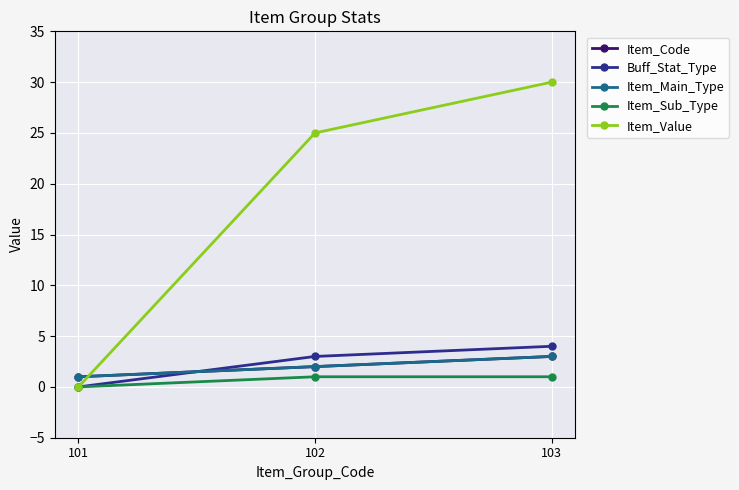

Reading right to left, extract all data points from this chart.

Item_Code: 3	2	1
Buff_Stat_Type: 4	3	0
Item_Main_Type: 3	2	1
Item_Sub_Type: 1	1	0
Item_Value: 30	25	0